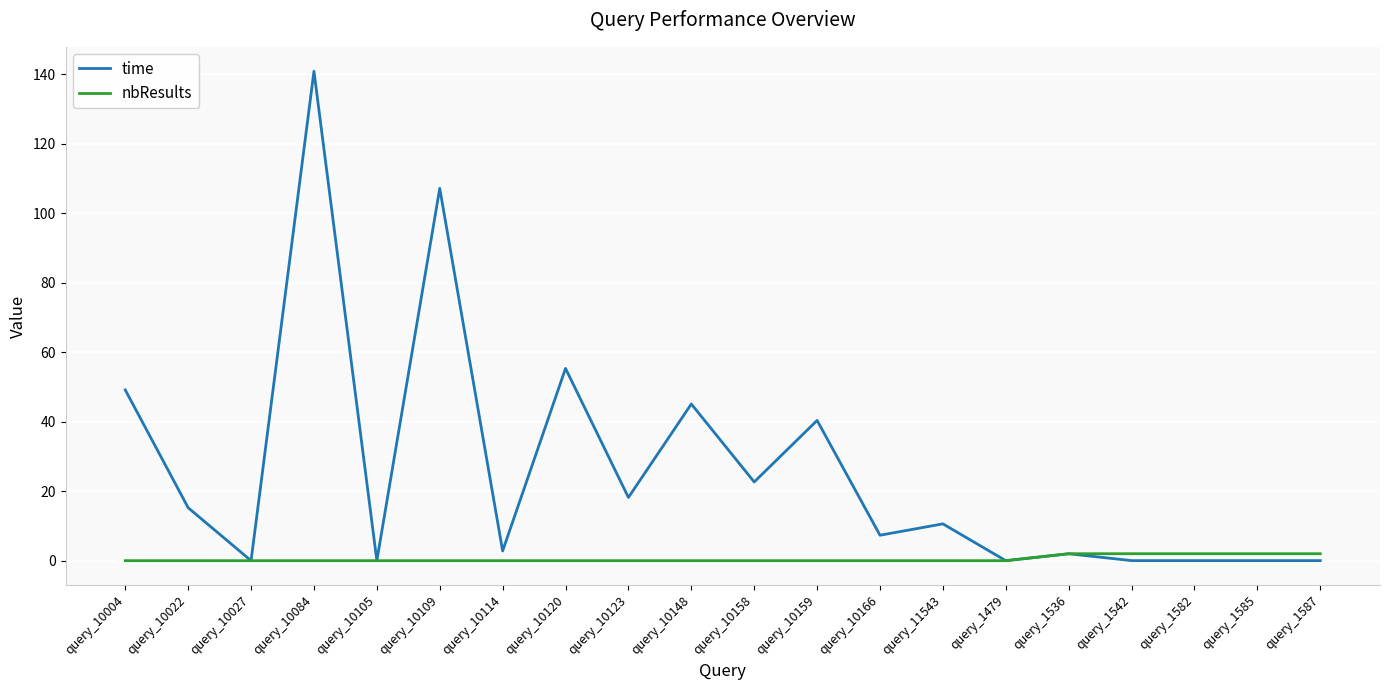

What are all the series names shown in the legend?

time, nbResults